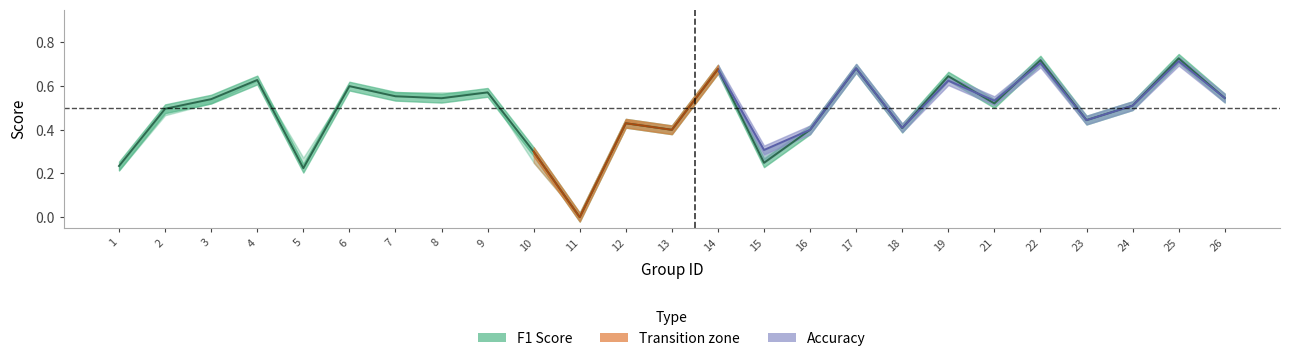

True or false: the data has more than 1 interior local peaks.

True